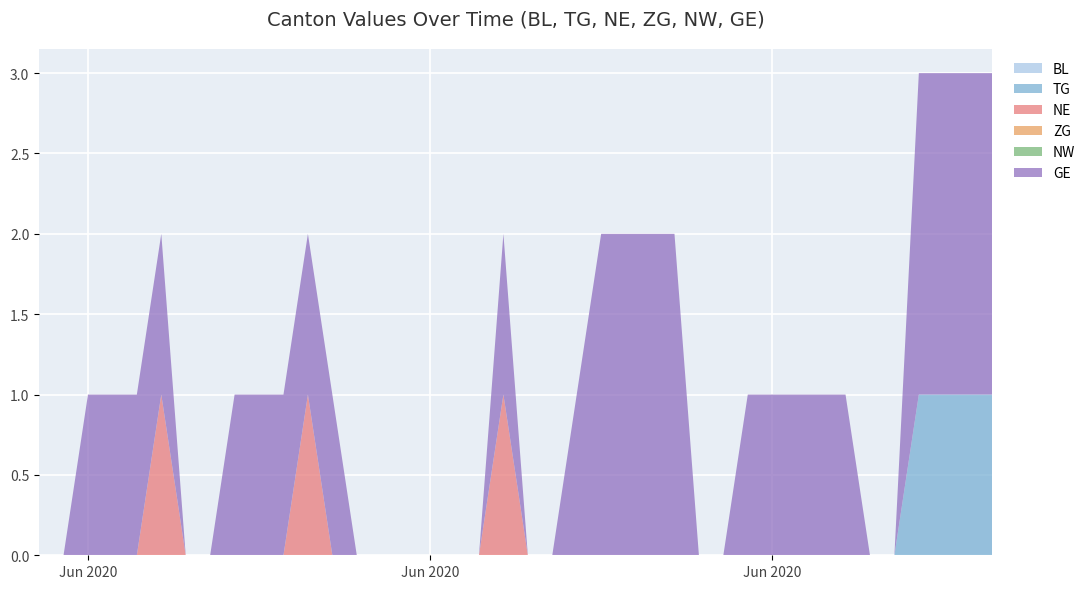

True or false: ZG and TG cross at least once.

False